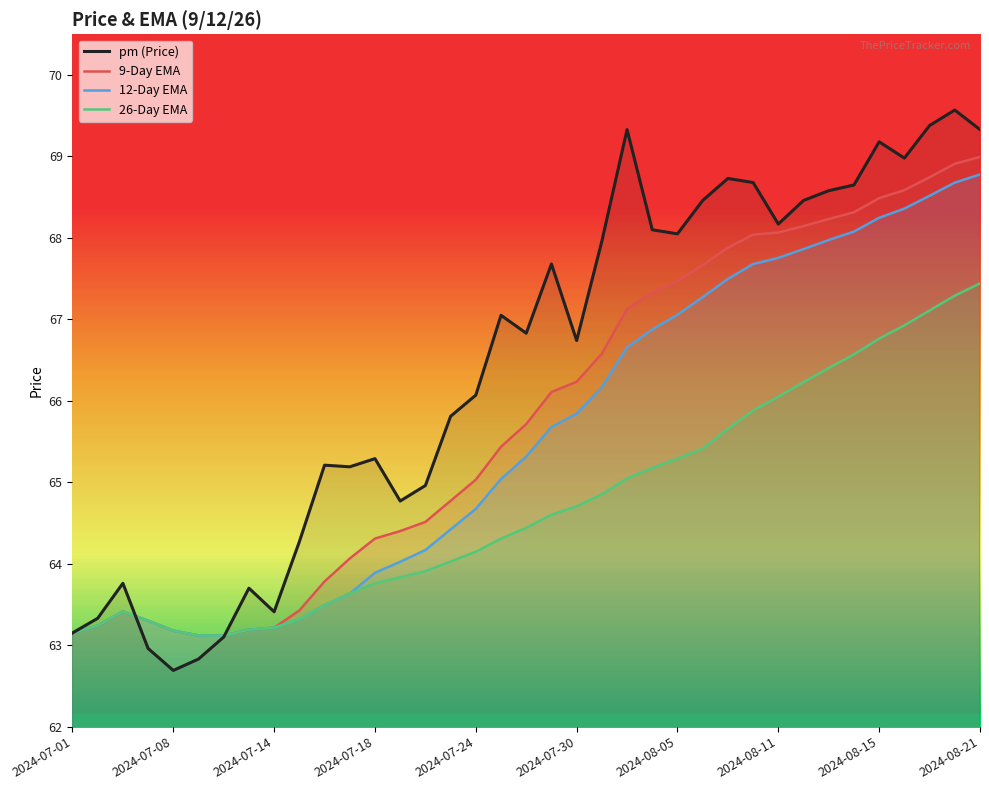

What is the difference between the highest and lowest values at 22?

4.3